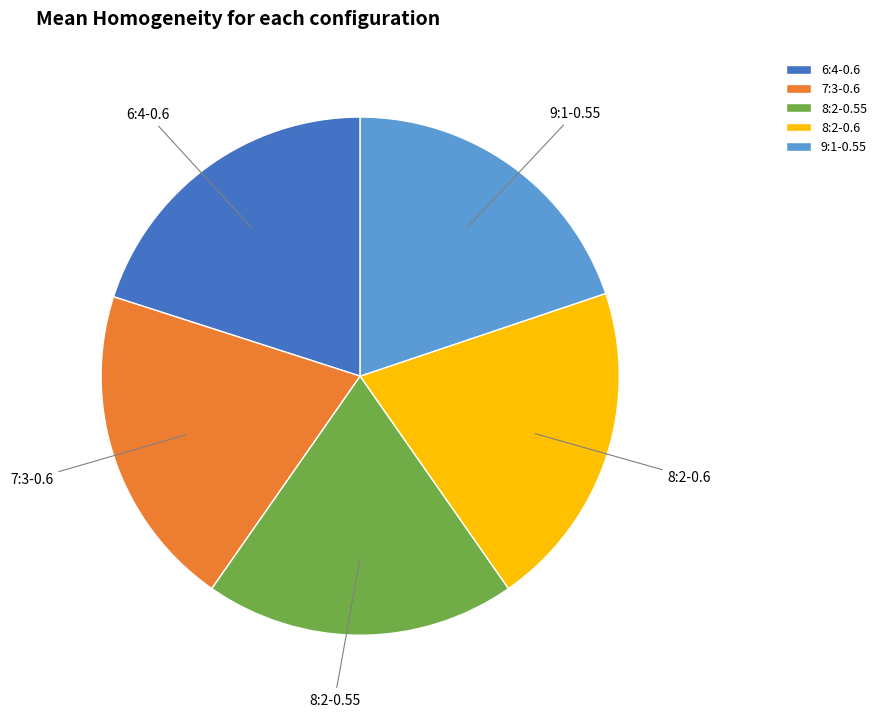

True or false: 7:3-0.6 accounts for 9% of the total.

False